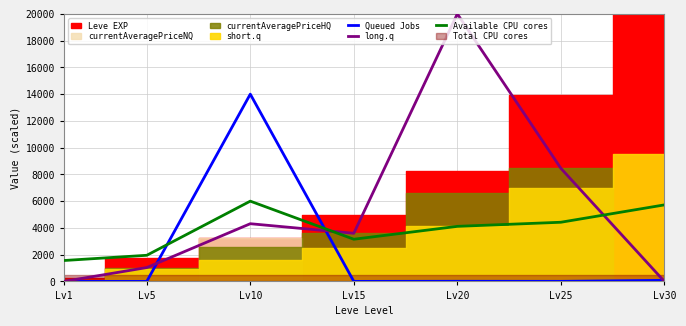

Reading left to right, transcribe all the data shown in this chart.

Queued Jobs: 0.0	0.7	14000.0	1.9	11.0	5.2	82.4
long.q: 0.0	1036.2	4313.8	3599.1	20000.0	8458.4	0.0
Available CPU cores: 1562.8	1953.5	6000.0	3153.5	4116.3	4423.3	5720.9